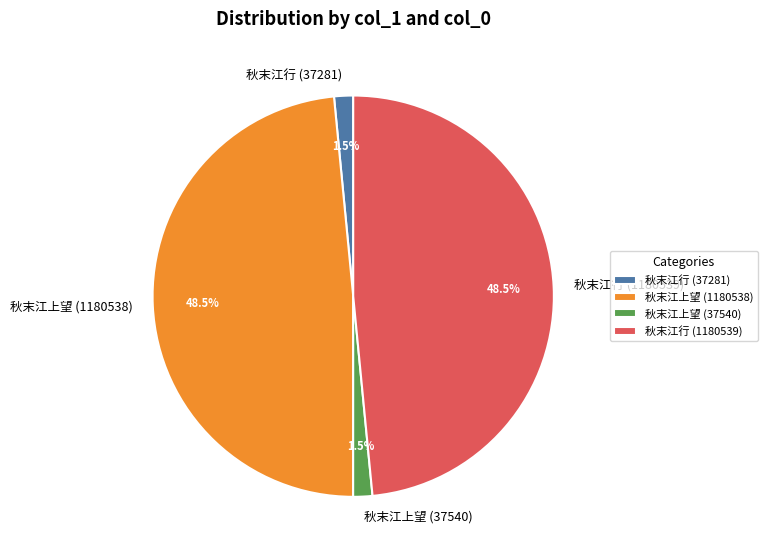

Approximately how many times larger is the value at 秋末江上望 (37540) compared to 秋末江行 (37281)?

1.0